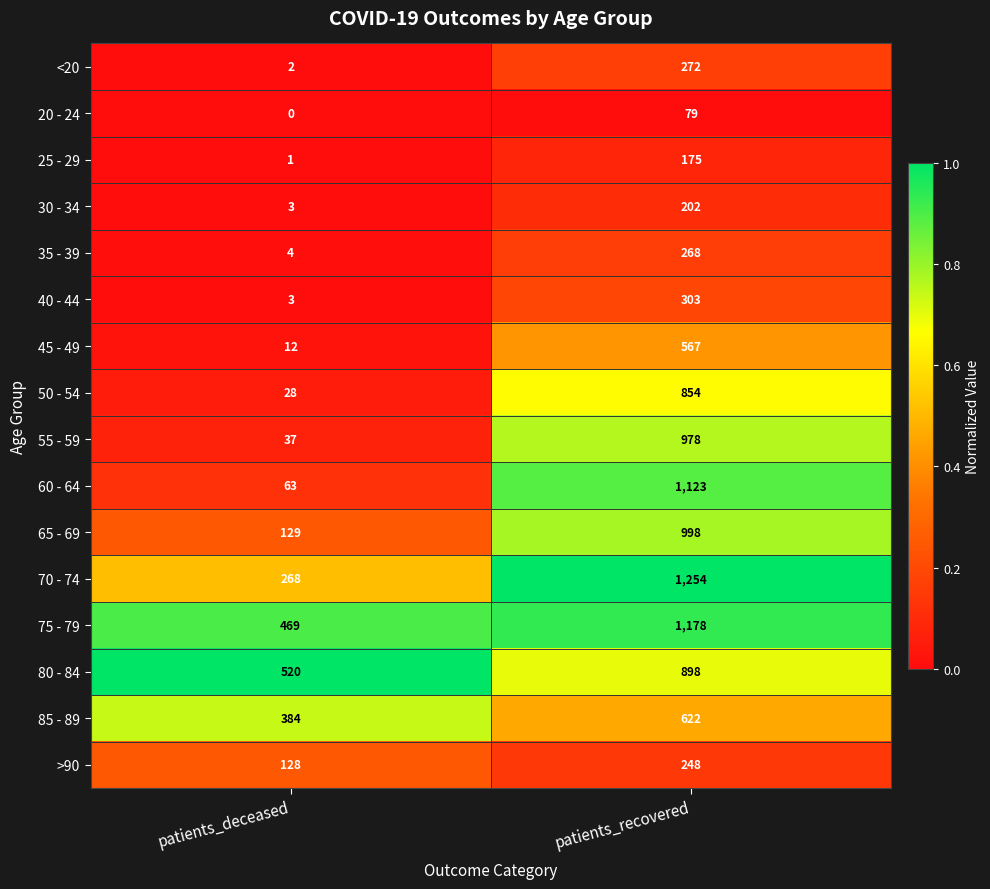

Is it true that 40 - 44 equals 5 at patients_deceased?

False